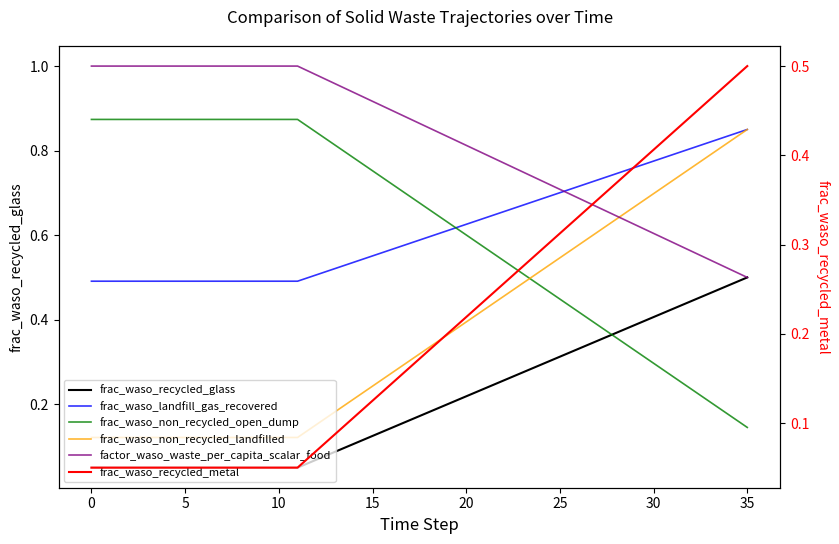

The factor_waso_waste_per_capita_scalar_food series shows 0.7 at 40. True or false?

False